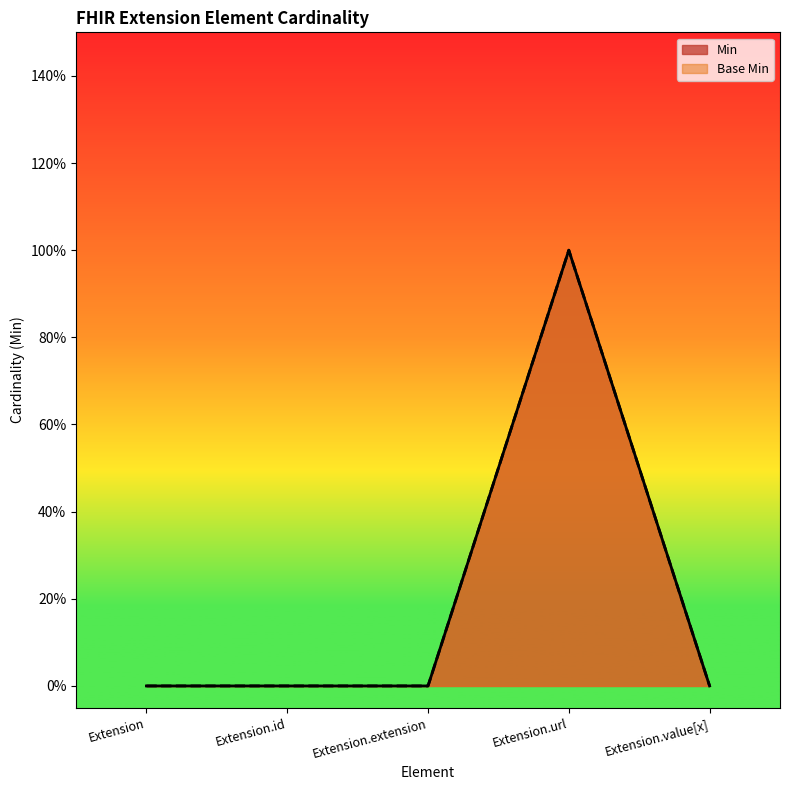

How many values in the Min series exceed 0?

1